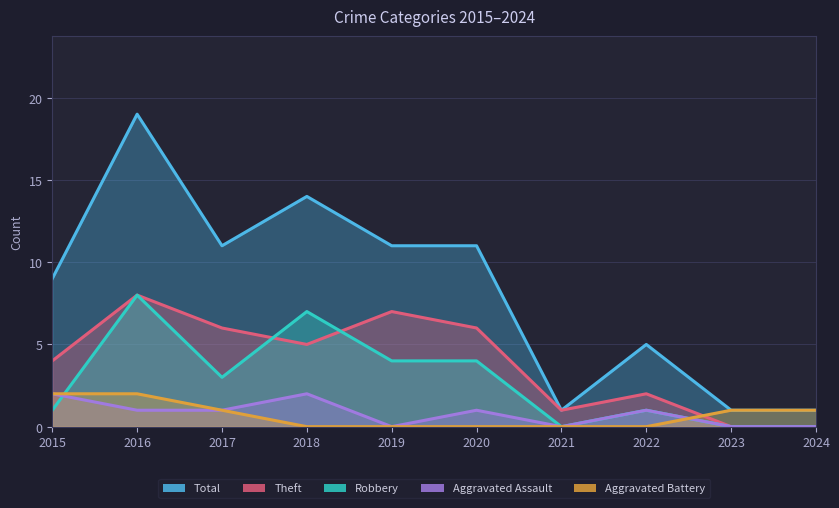

Count the Aggravated Assault values in the range 0 to 1.

8